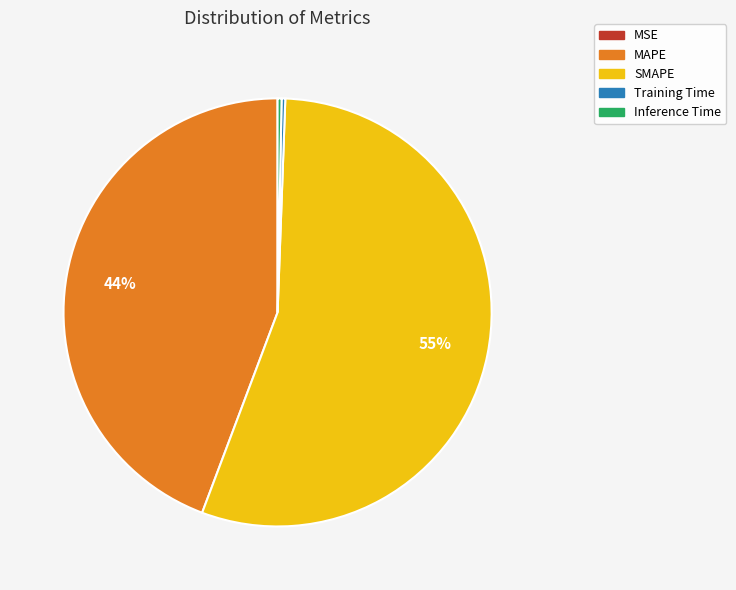

Is it true that Inference Time is 0% of the pie?

True